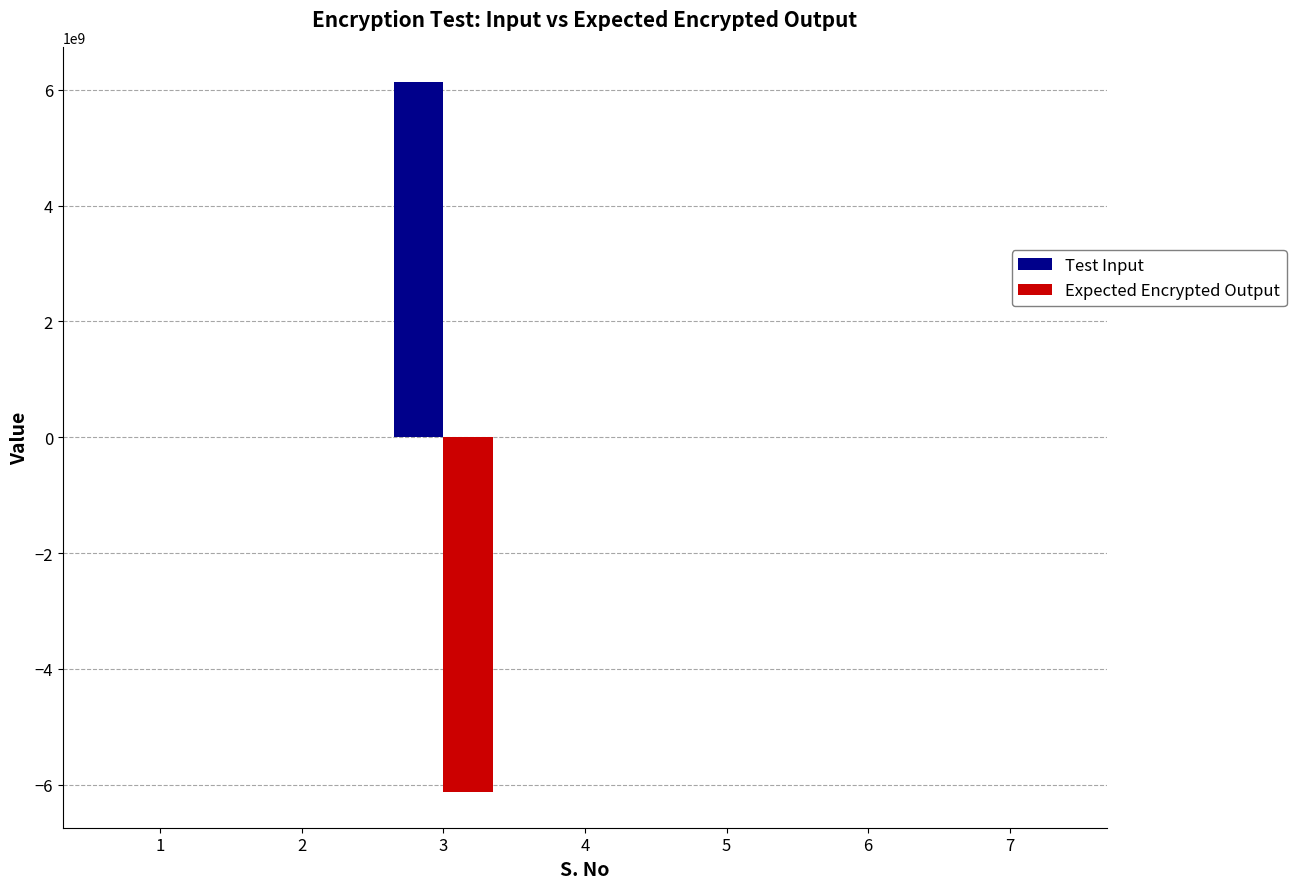

What is the sum of the Expected Encrypted Output values at 2 and 4?

-102